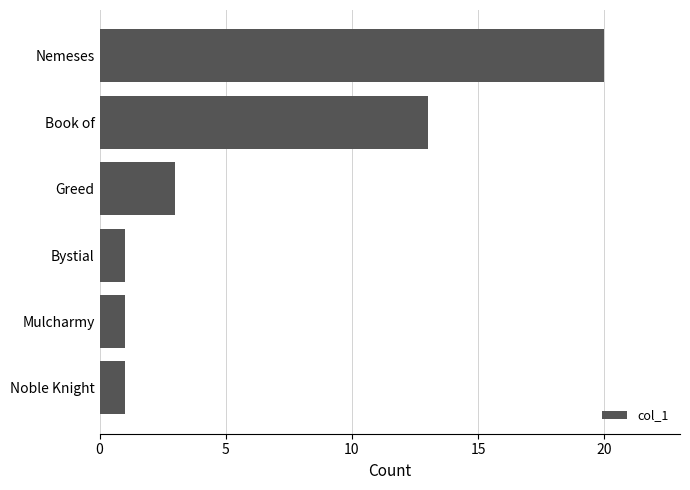

Which label corresponds to the largest value in the chart?

Nemeses